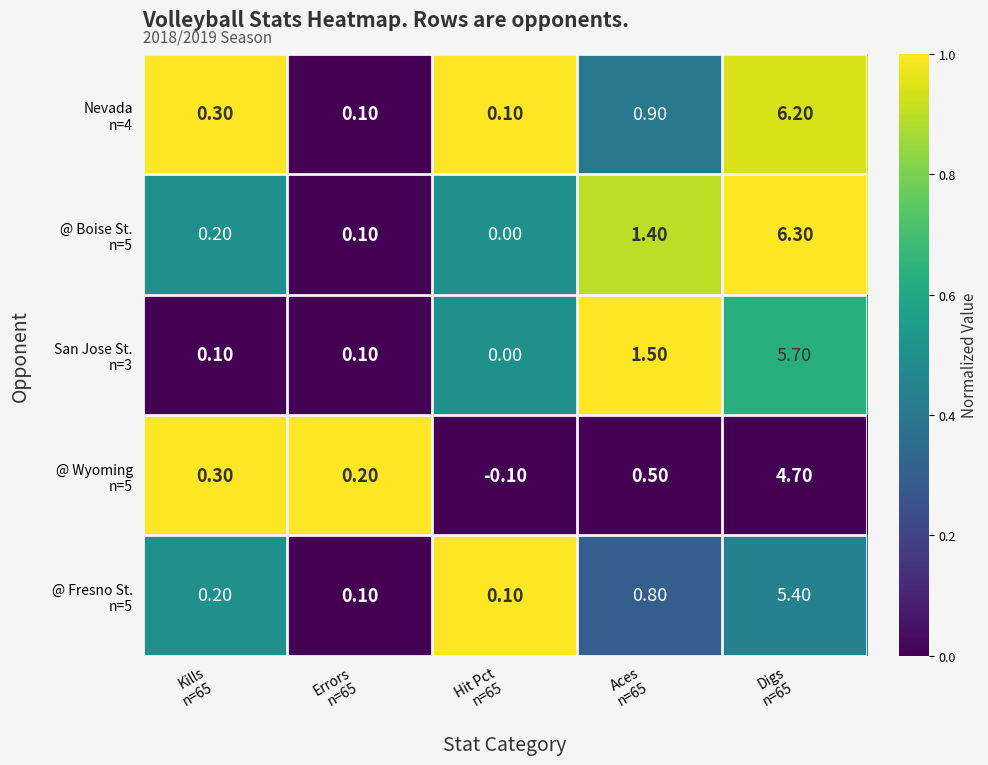

How many series are shown in this chart?

5